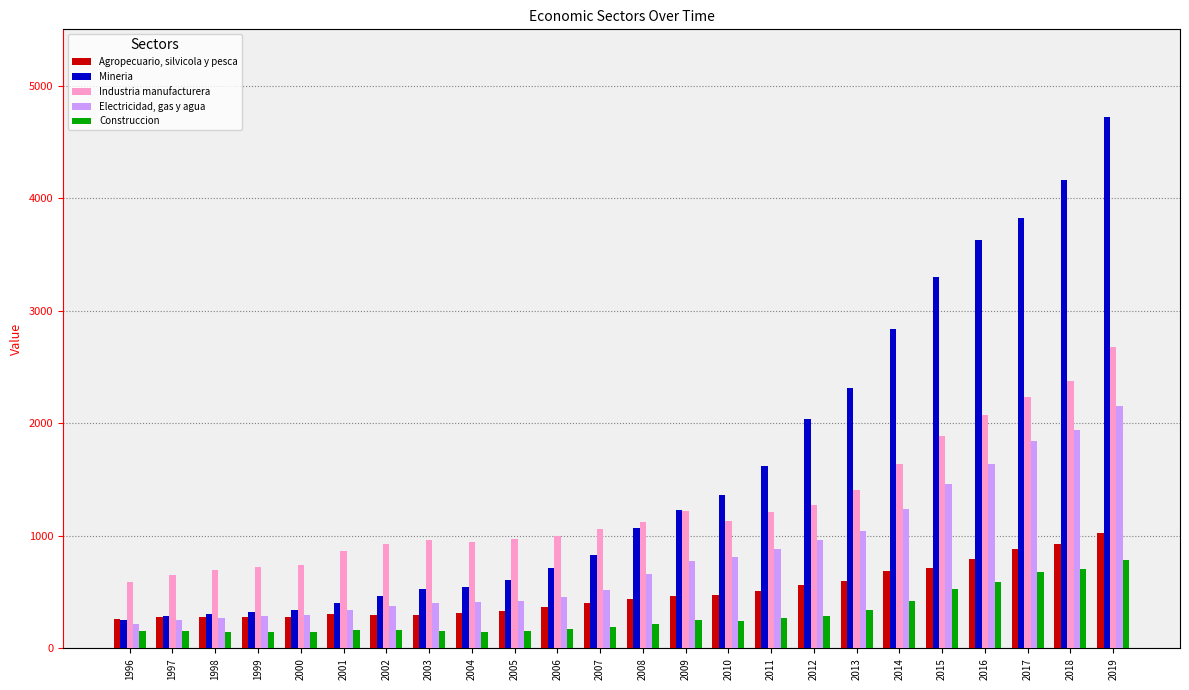

What is the average value of the Industria manufacturera series?

1267